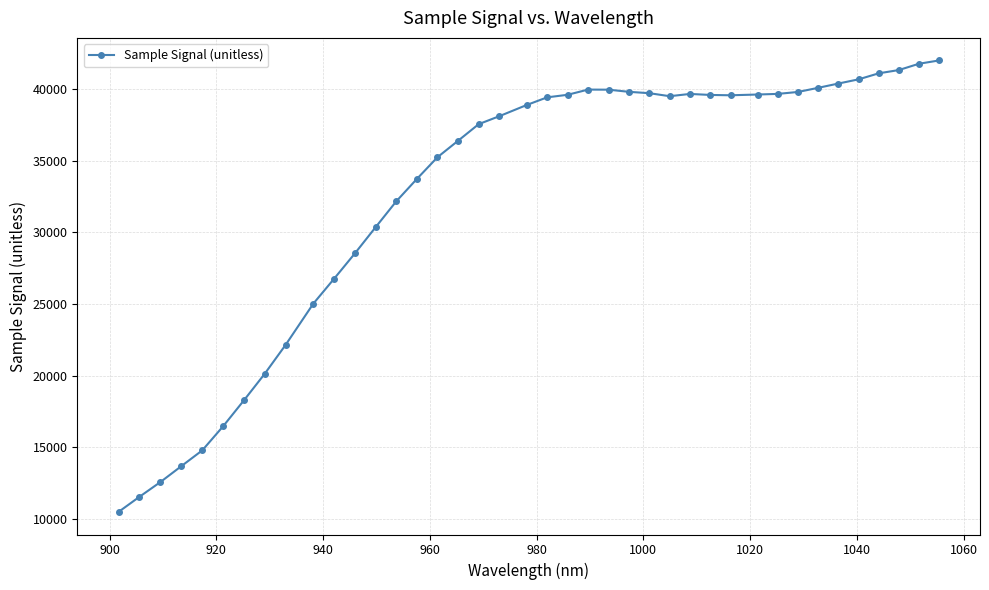

What is the value of the 38th point from the left?

41329